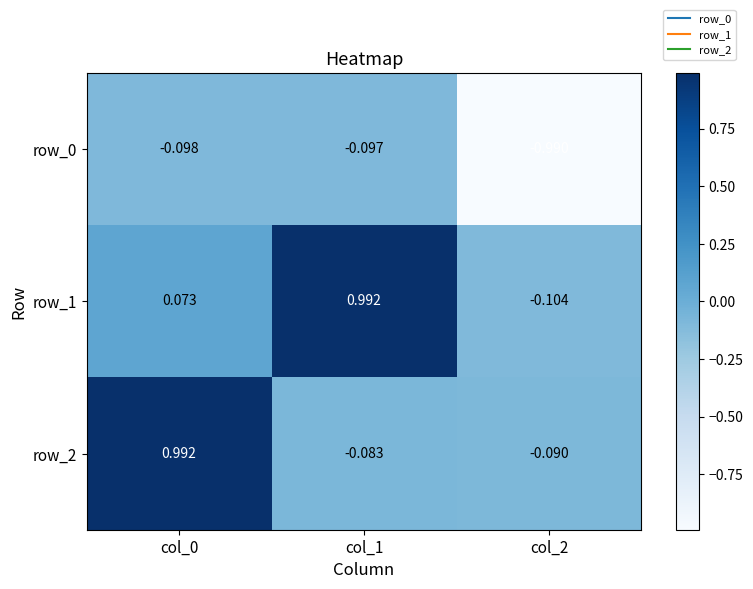

Is the value of row_1 at col_2 greater than the value of row_0 at col_0?

No